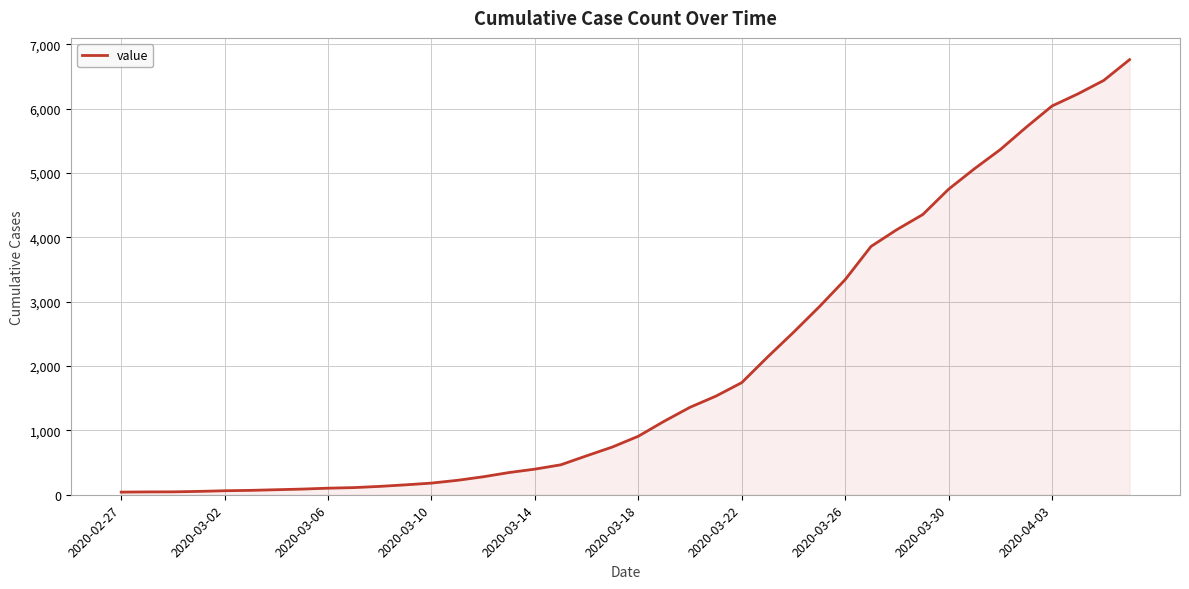

What is the maximum value shown in the chart?

6760